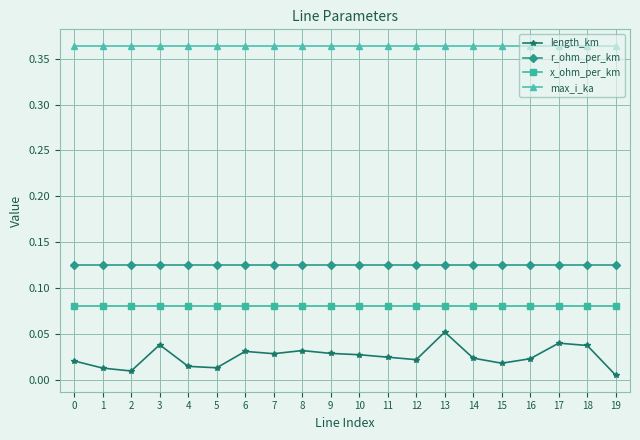

List the series in order of their peak value, highest first.

max_i_ka, r_ohm_per_km, x_ohm_per_km, length_km